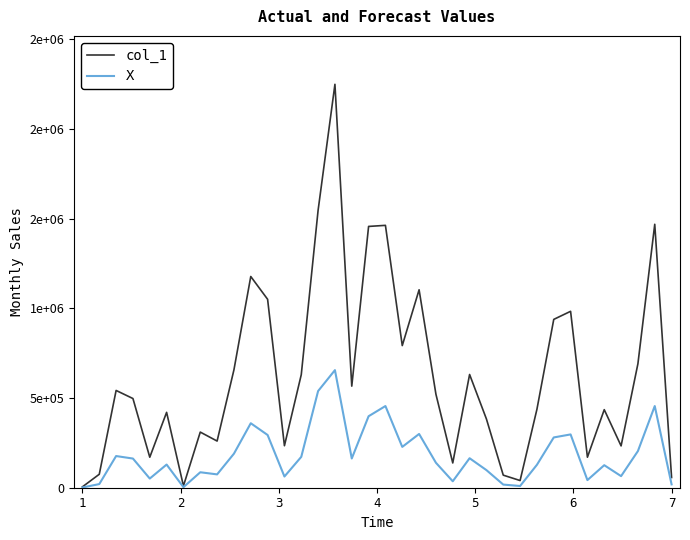

Does the chart display data point markers on the line(s)?

No